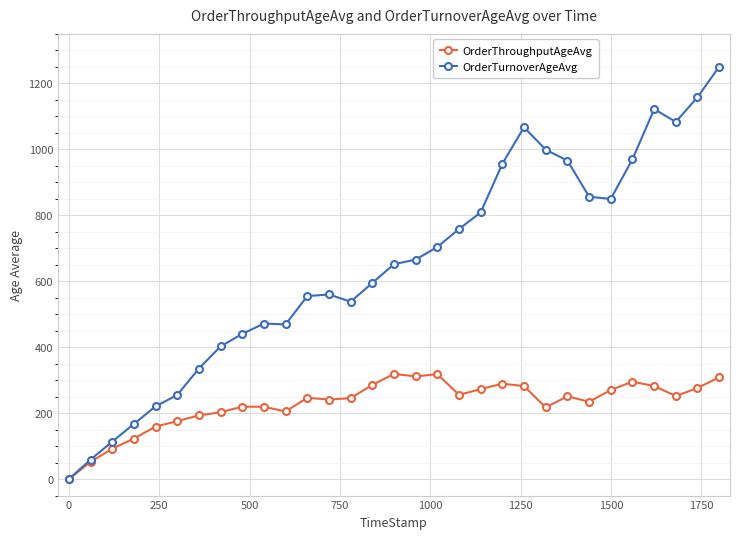

Rank the series by their maximum value, from highest to lowest.

OrderTurnoverAgeAvg, OrderThroughputAgeAvg